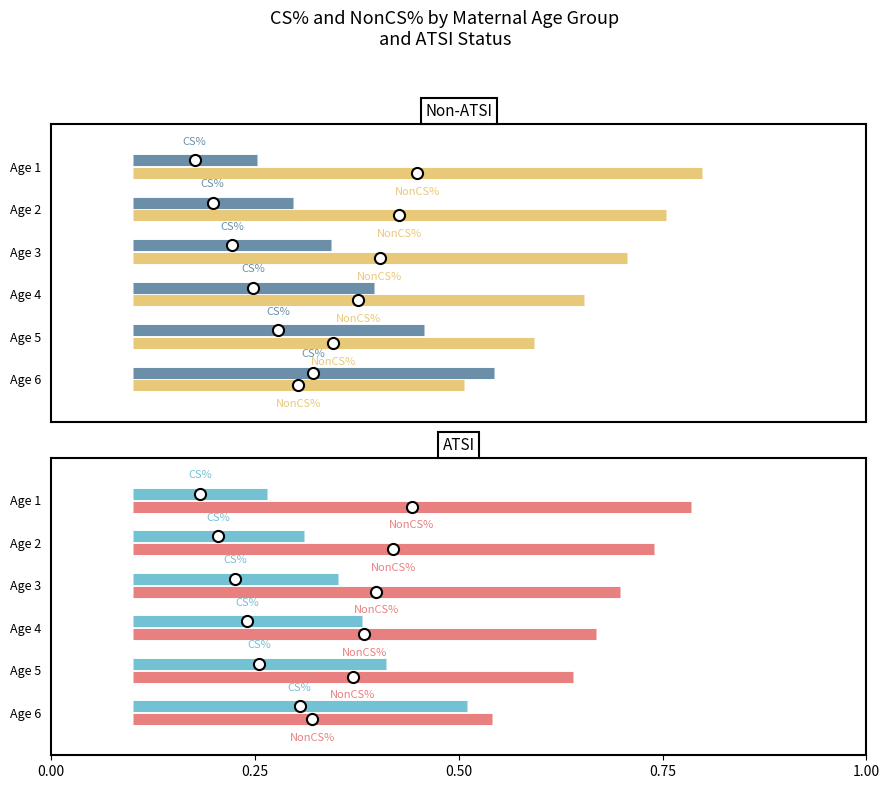

At 0.25, list the series in order from smallest to largest.

NonCS% (Non-ATSI), NonCS% (ATSI), CS% (Non-ATSI), CS% (ATSI)